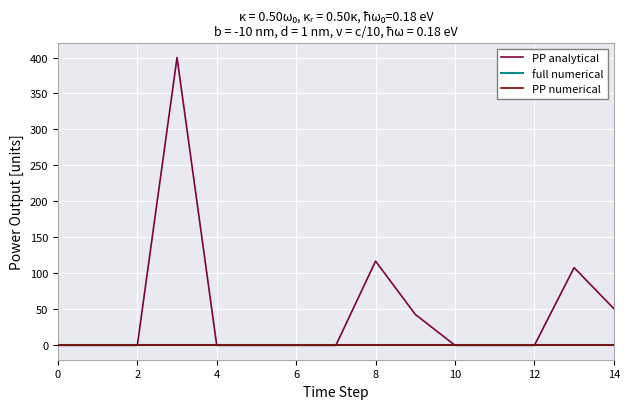

How many lines are shown in the chart?

3